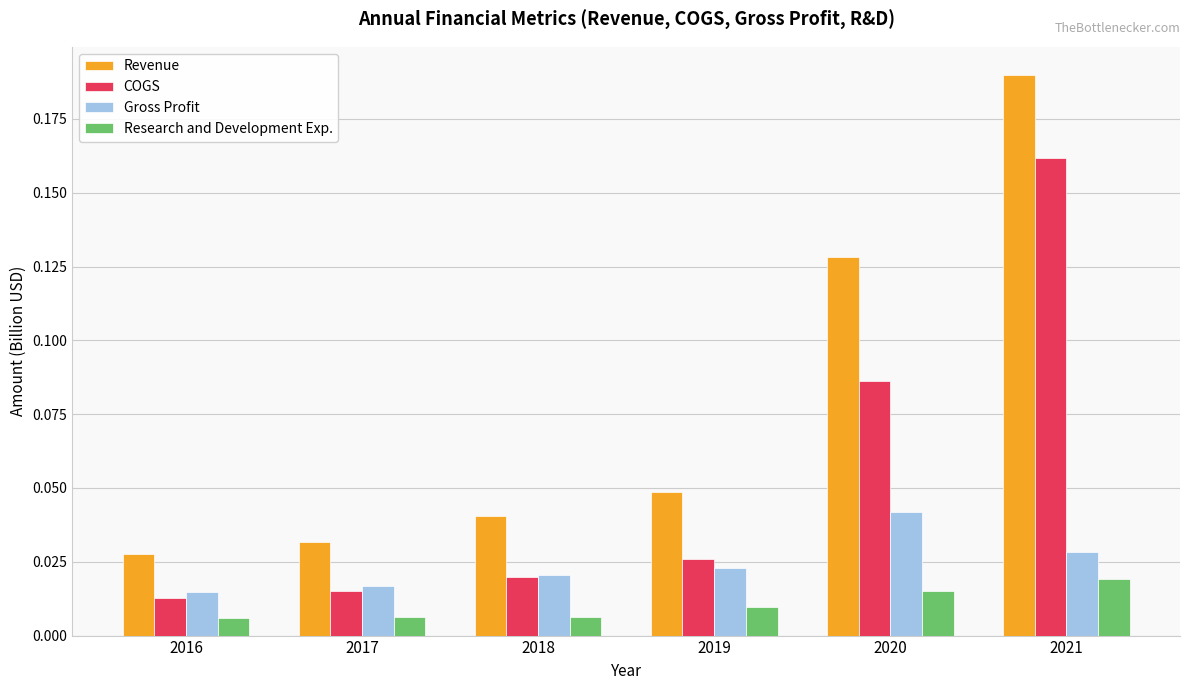

Which series changed the most between 2018 and 2021?

Revenue